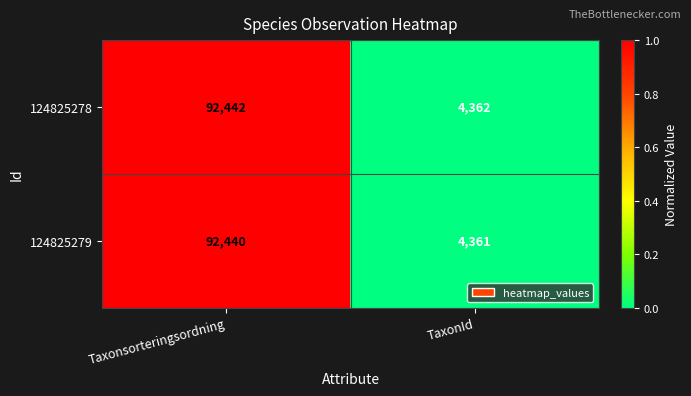

The value of 124825278 at TaxonId is 1954. True or false?

False